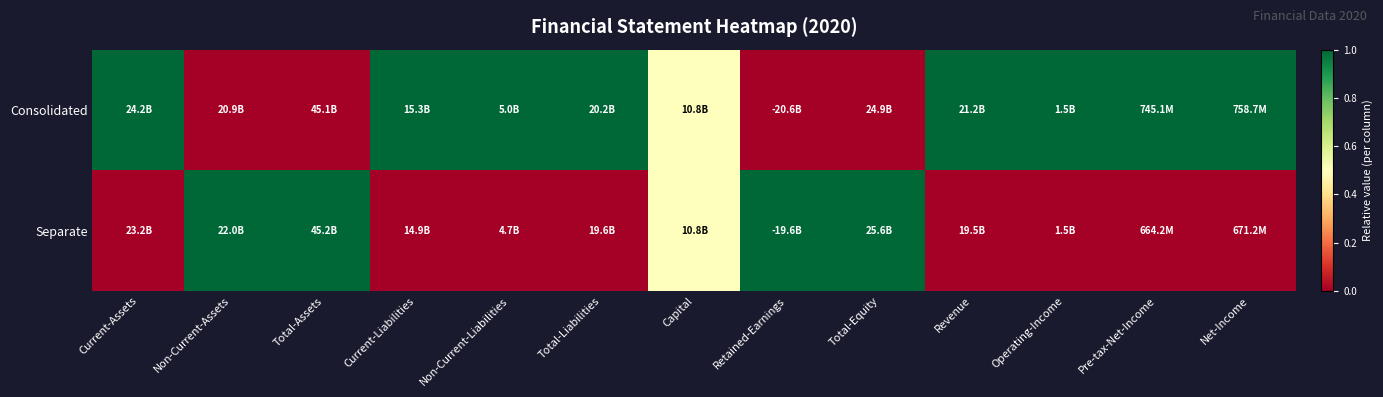

Which has a higher value, Total-Assets or Total-Liabilities?

Total-Liabilities